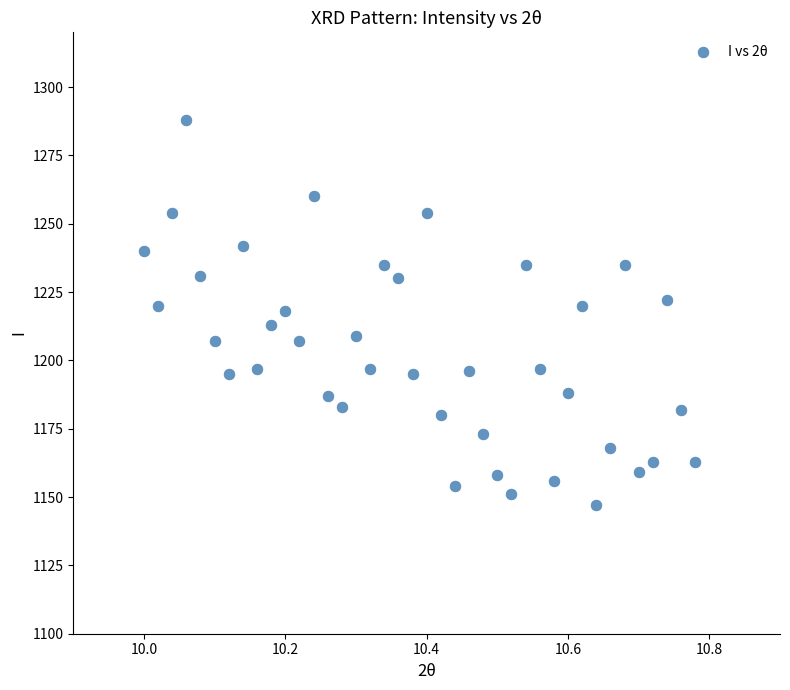

How many data points are displayed?

40